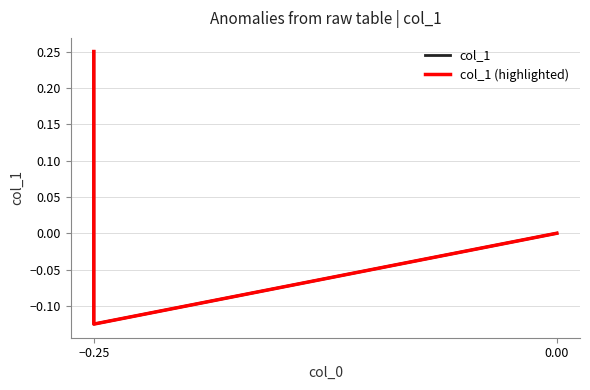

Reading right to left, extract all data points from this chart.

col_1: 0.0	-0.1	0.2
col_1 (highlighted): 0.0	-0.1	0.2